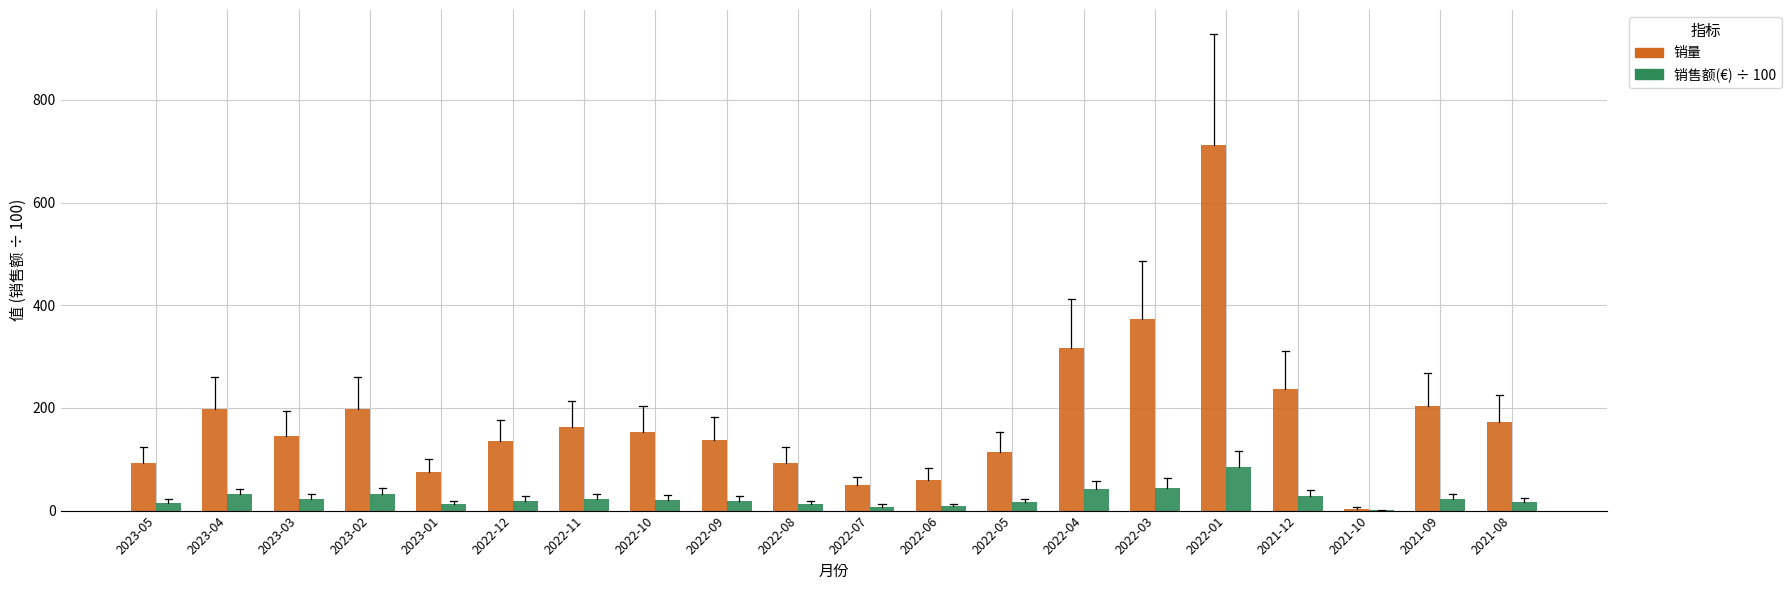

What are all the series names shown in the legend?

销量, 销售额(€) ÷ 100